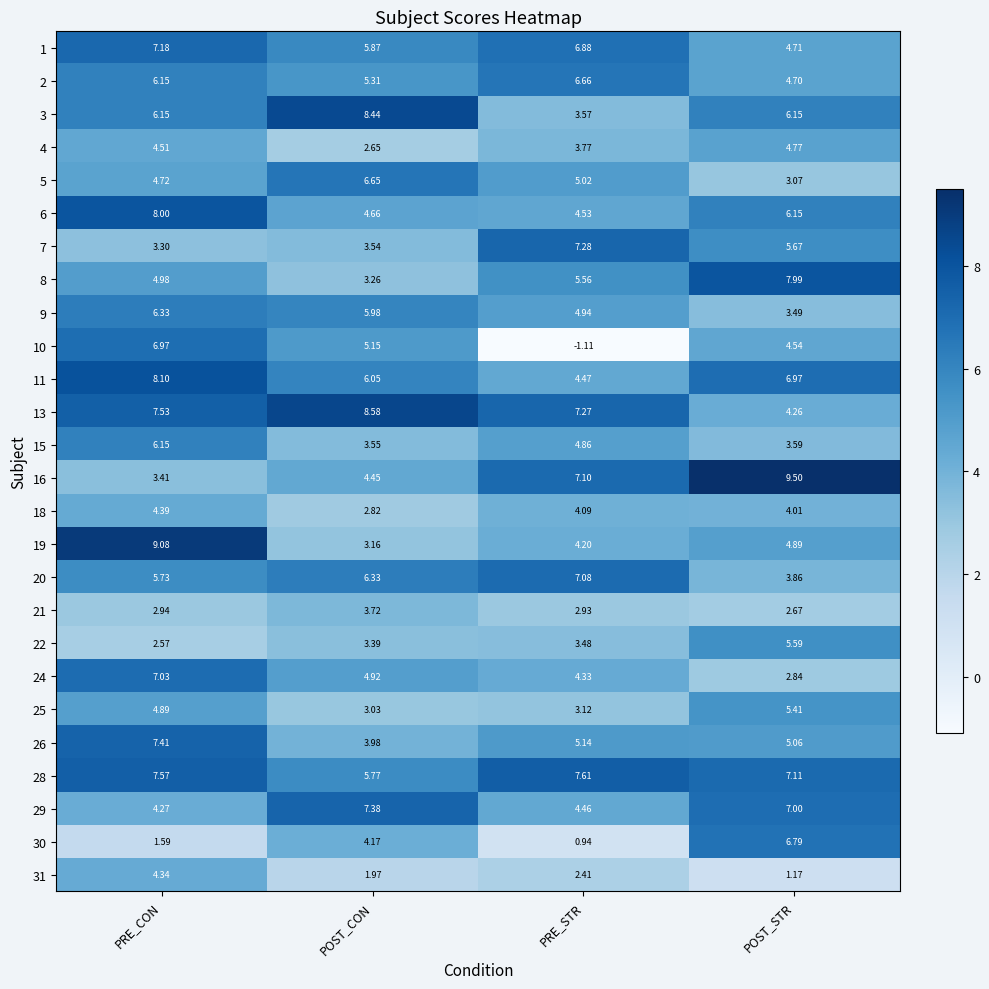

Which category has the highest value in the 31 series?

PRE_CON